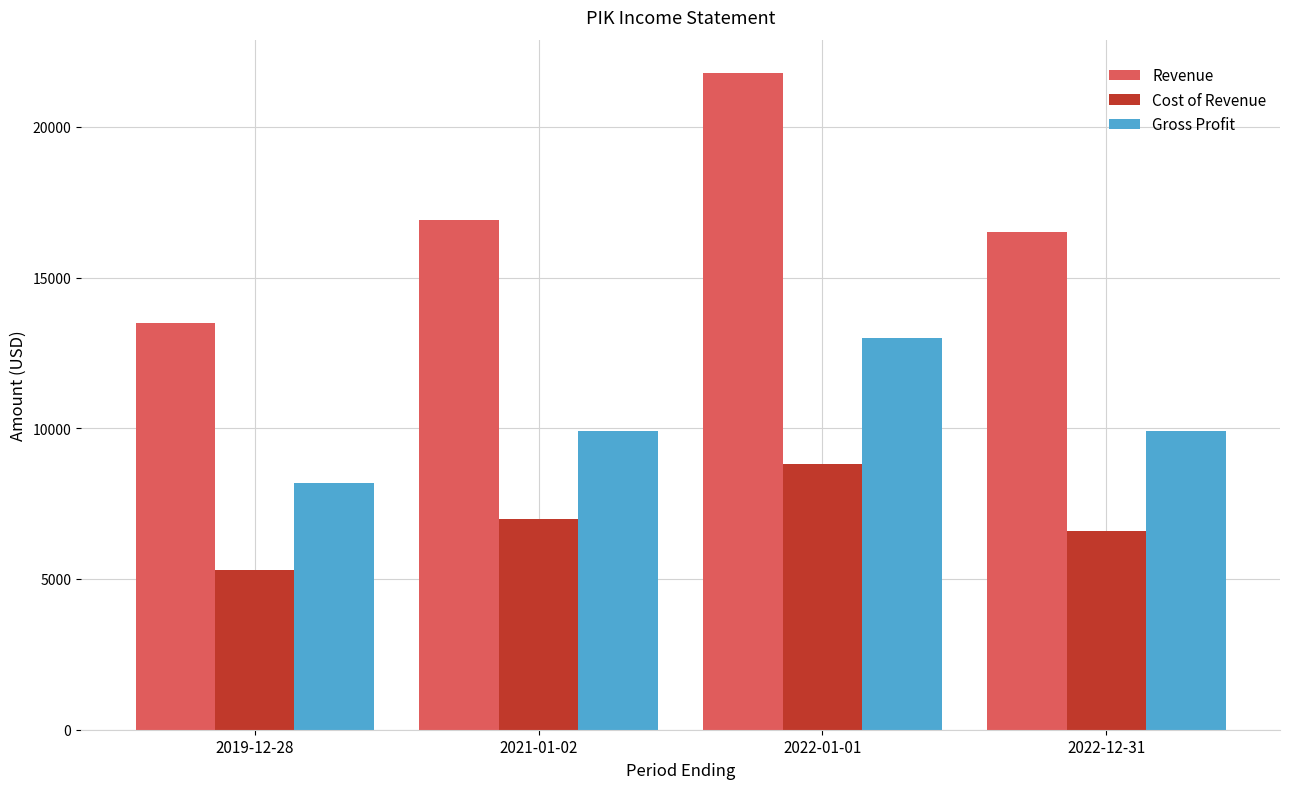

What is the average value of the Revenue series?

17175